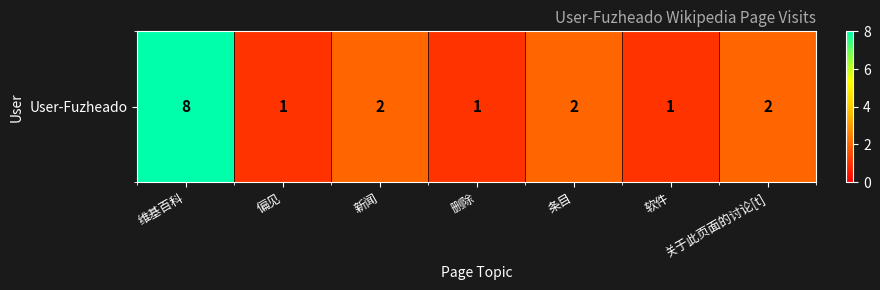

What is the difference between the maximum and minimum values?

7